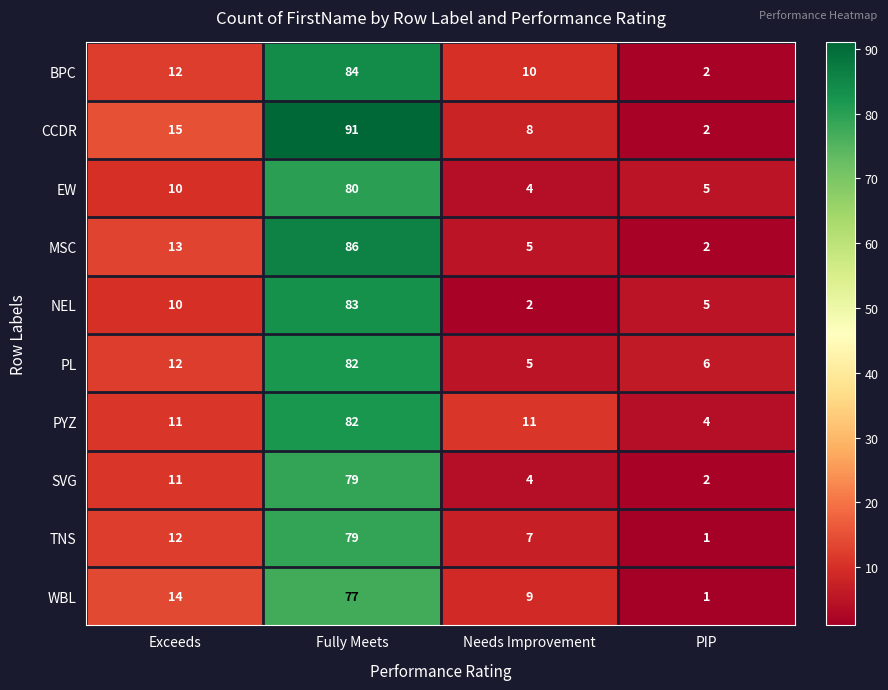

What is the greatest value displayed?

91